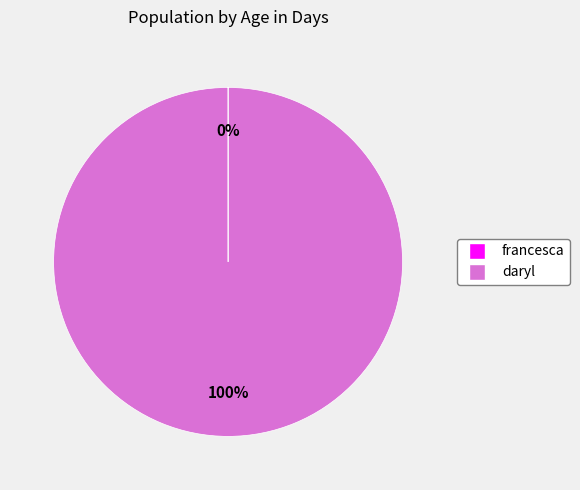

True or false: daryl accounts for 100% of the total.

True